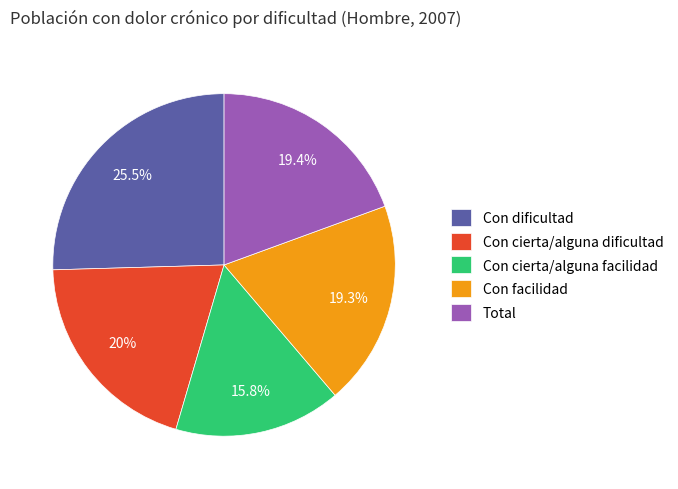

Does any single category account for the majority?

No